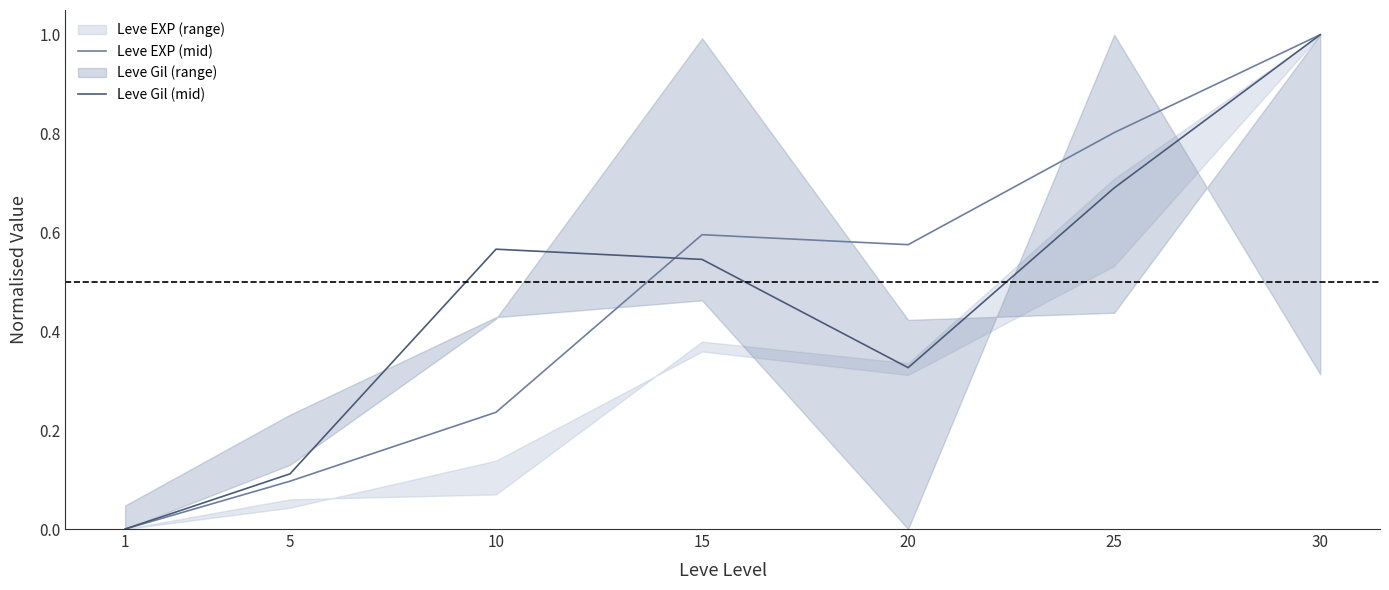

Does the chart display data point markers on the line(s)?

No